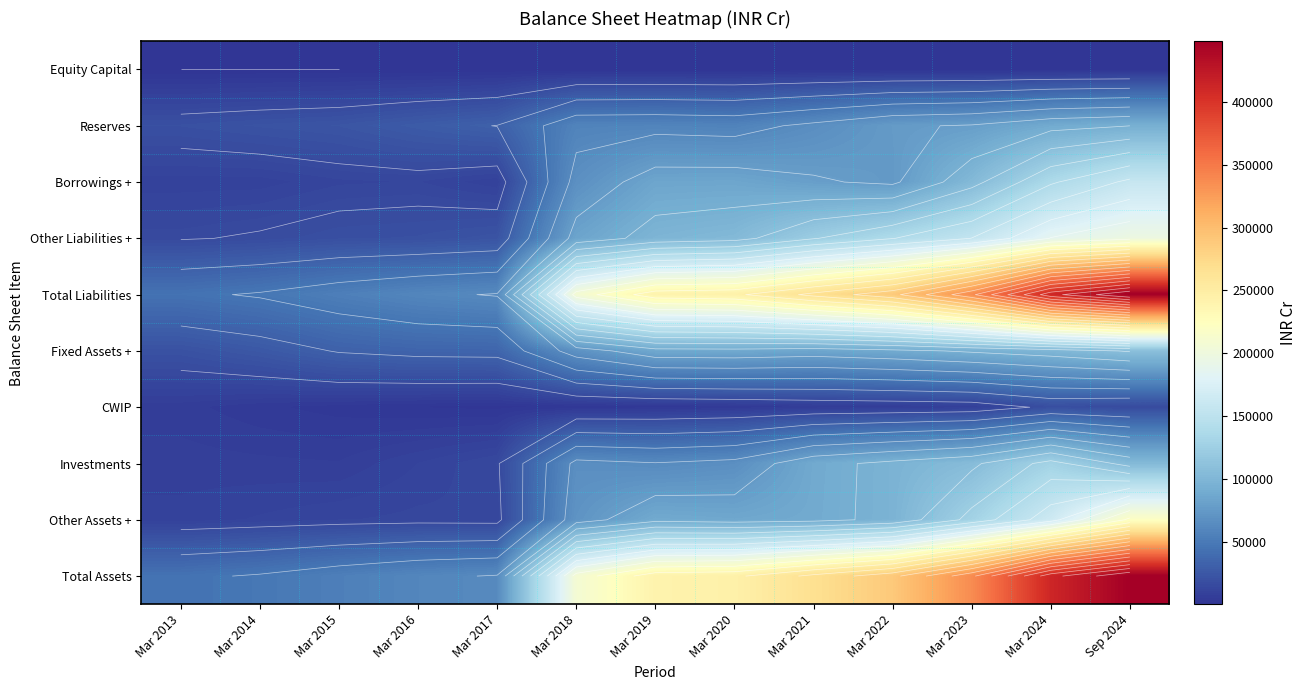

At Mar 2016, list the series in order from smallest to largest.

Equity Capital, CWIP, Investments, Borrowings +, Other Assets +, Other Liabilities +, Reserves, Fixed Assets +, Total Liabilities, Total Assets